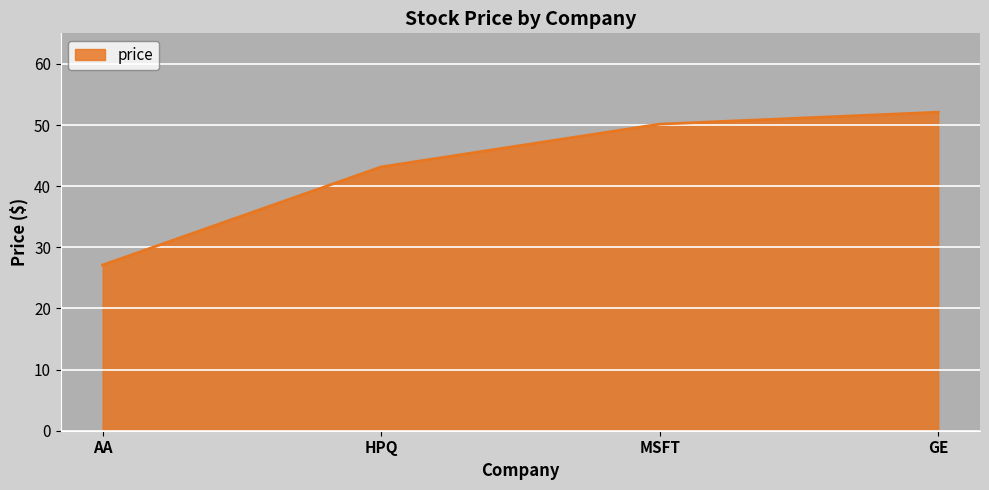

List the labels in order of value, largest first.

GE, MSFT, HPQ, AA